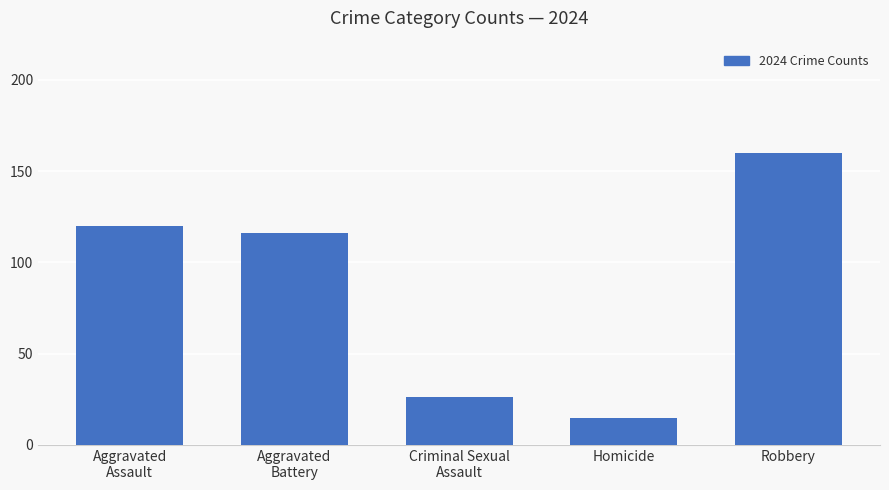

Rank the categories by value from lowest to highest.

Homicide, Criminal Sexual
Assault, Aggravated
Battery, Aggravated
Assault, Robbery